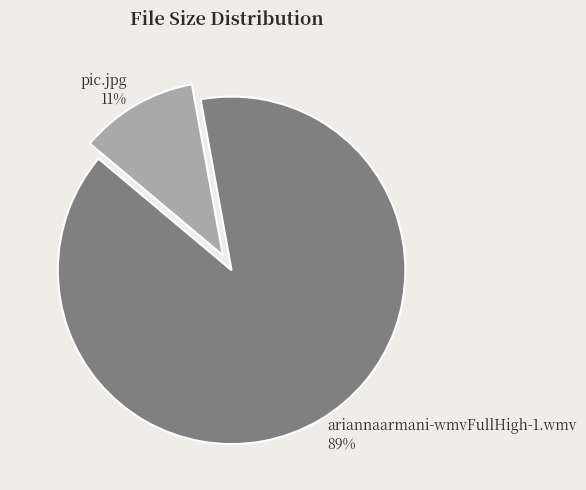

To the nearest percent, what is the difference between the ariannaarmani-wmvFullHigh-1.wmv and pic.jpg slice percentages?

78%